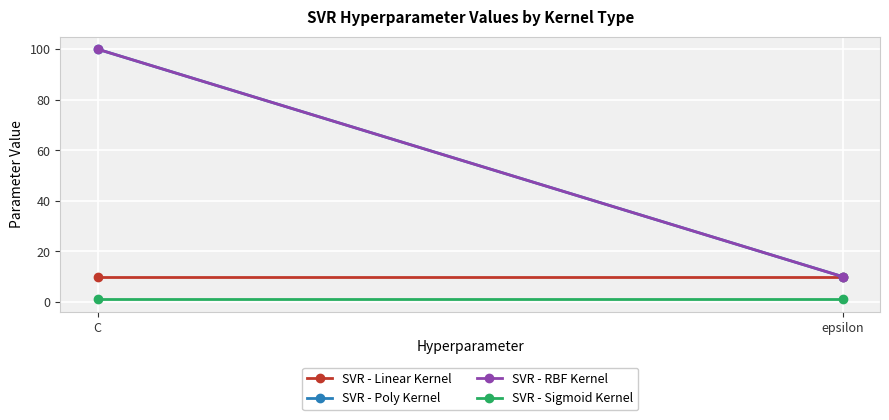

How many lines are shown in the chart?

4